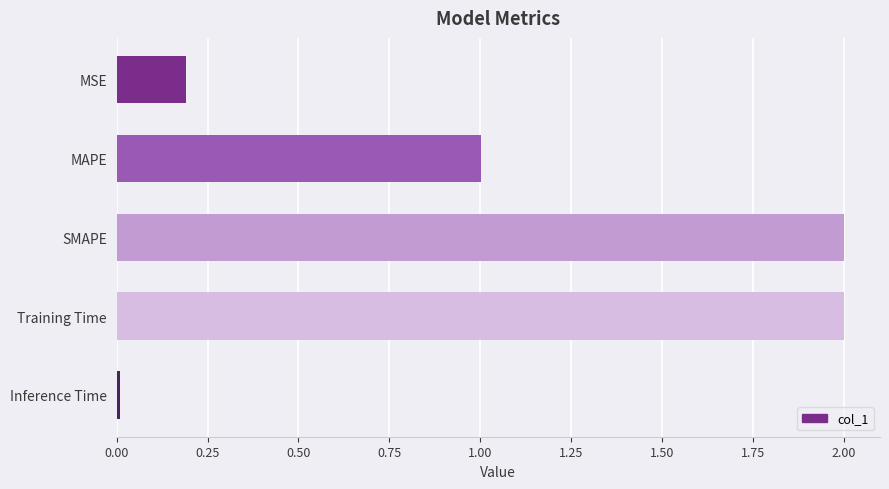

Between Training Time and Inference Time, which is larger?

Training Time